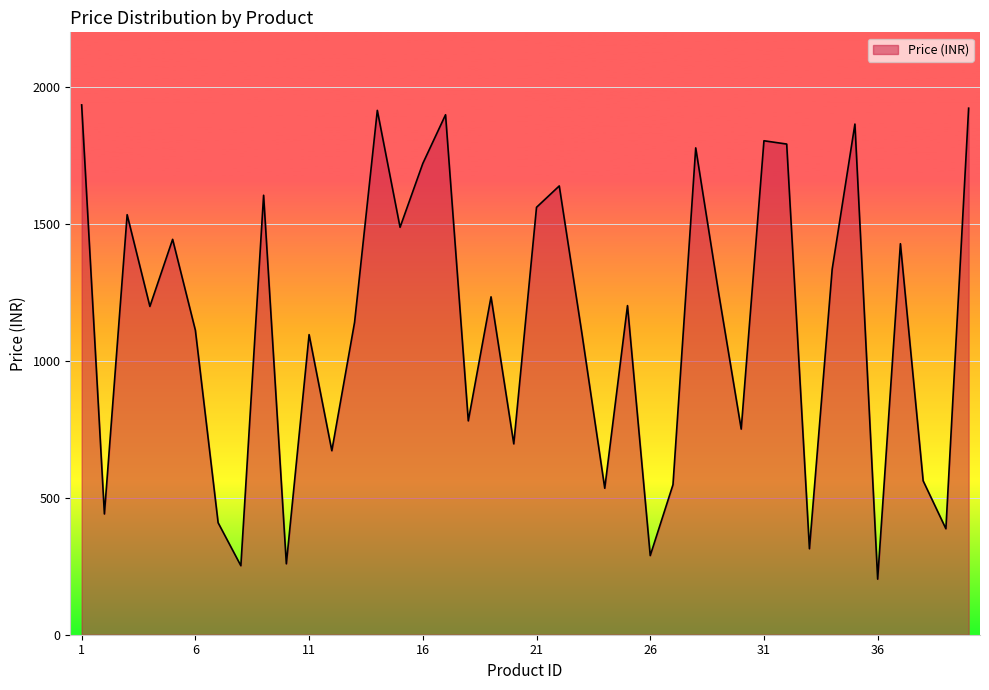

What is the maximum value shown in the chart?

1935